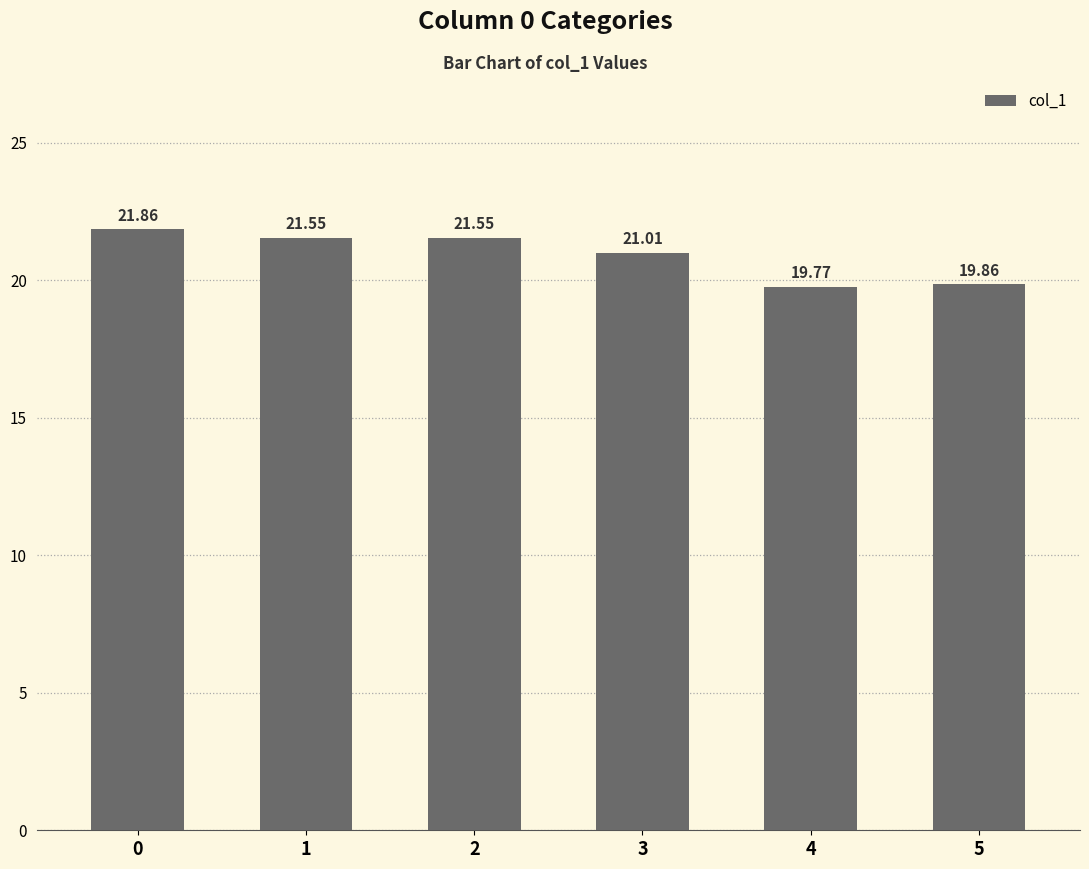

How many data points are less than 21?

2